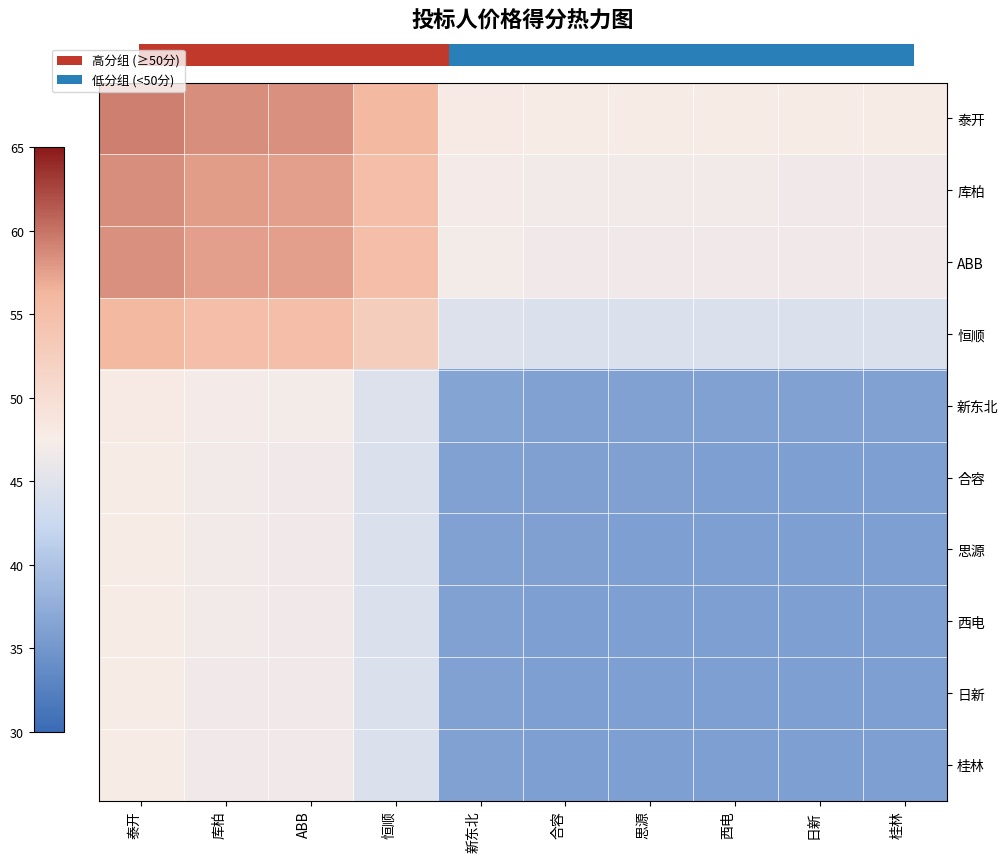

Which series has the largest total across all categories?

泰开